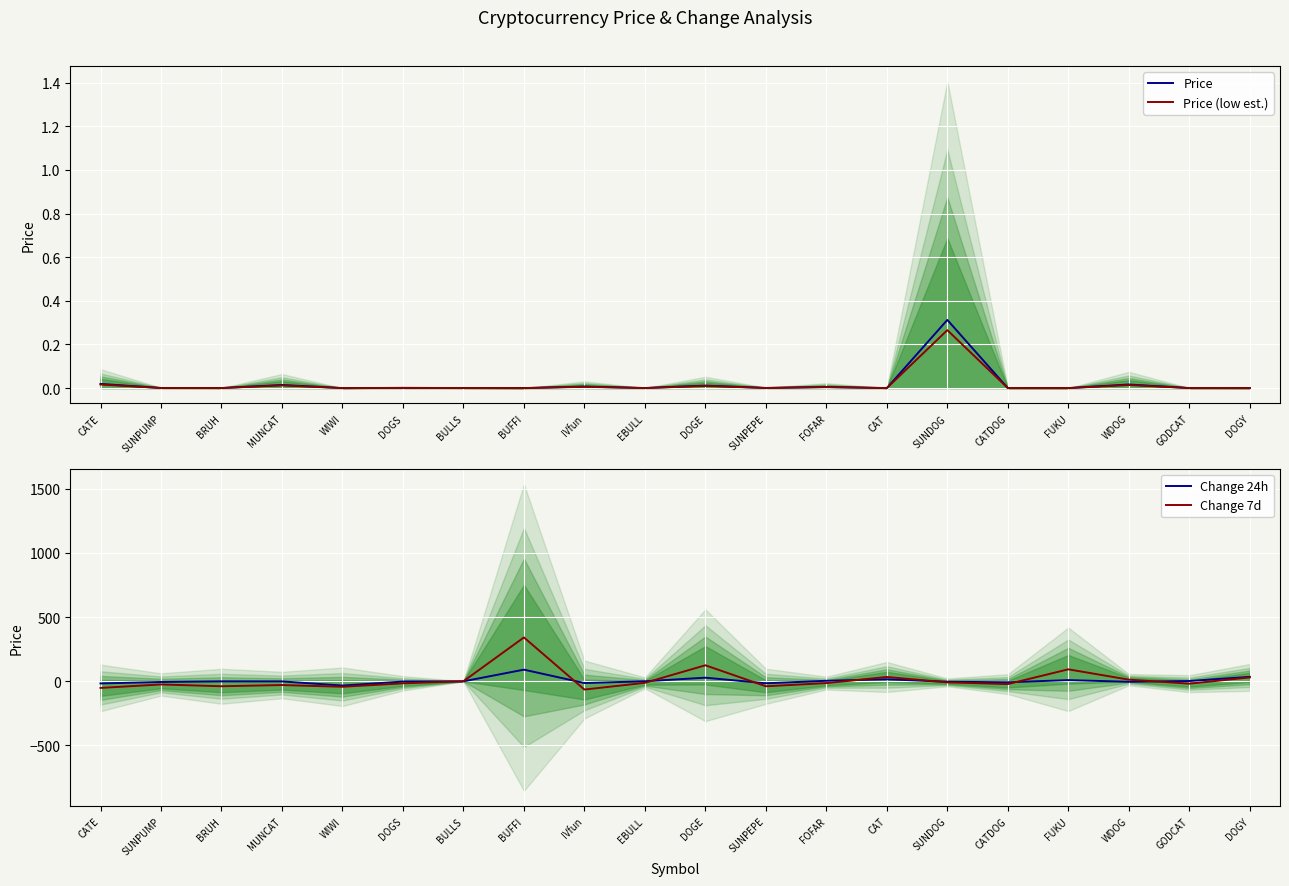

How many lines are shown in the chart?

4